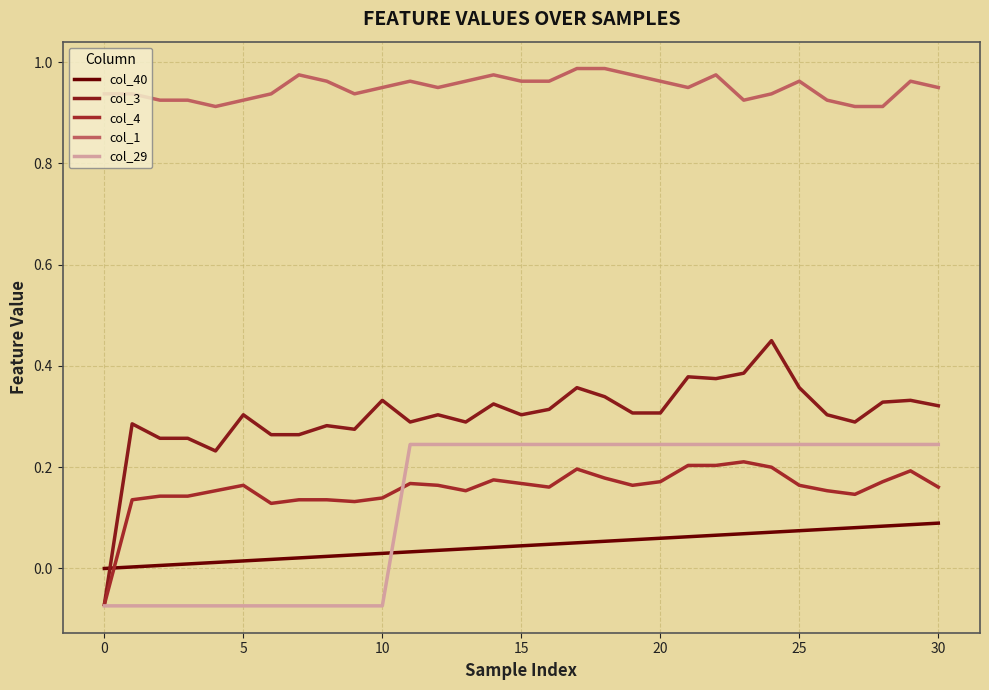

Is this an area chart (filled region under the line)?

No